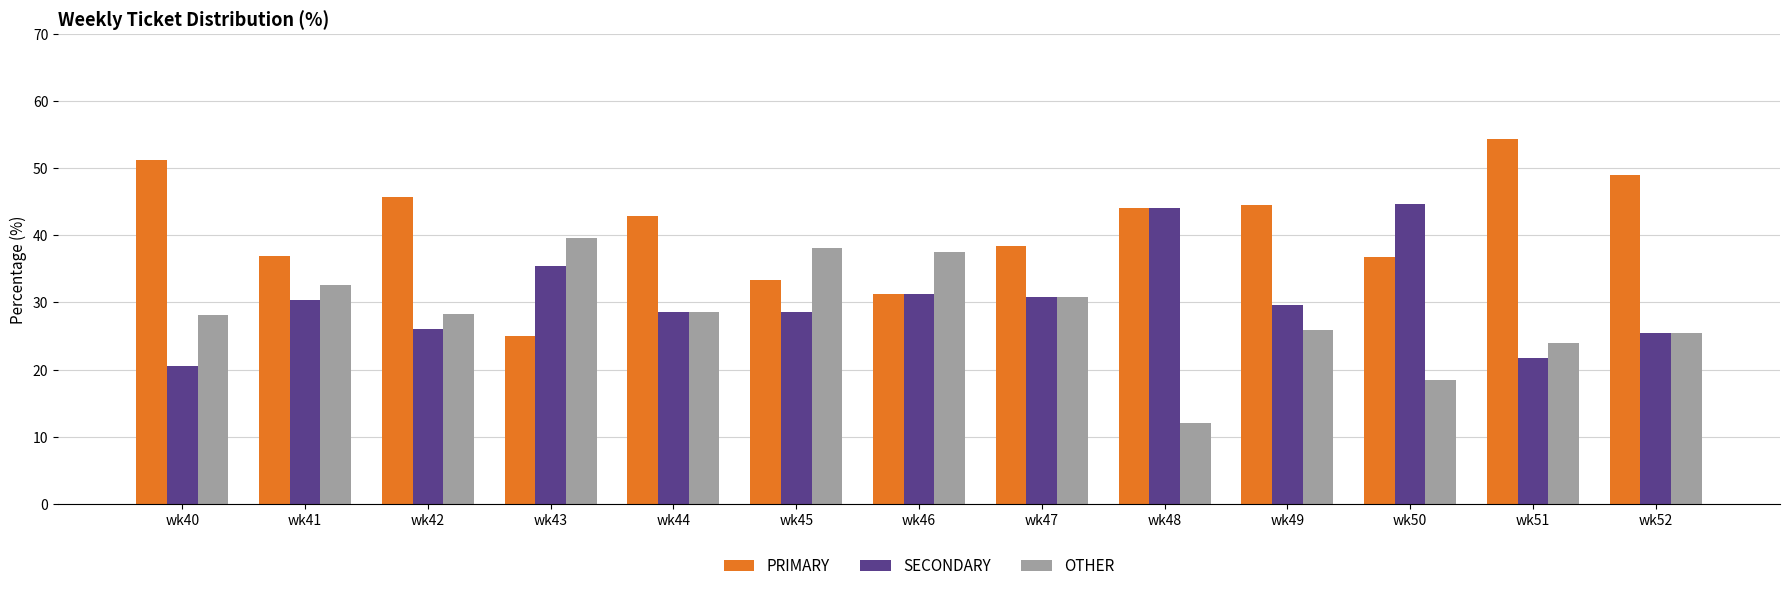

How many bars are there in total?

39